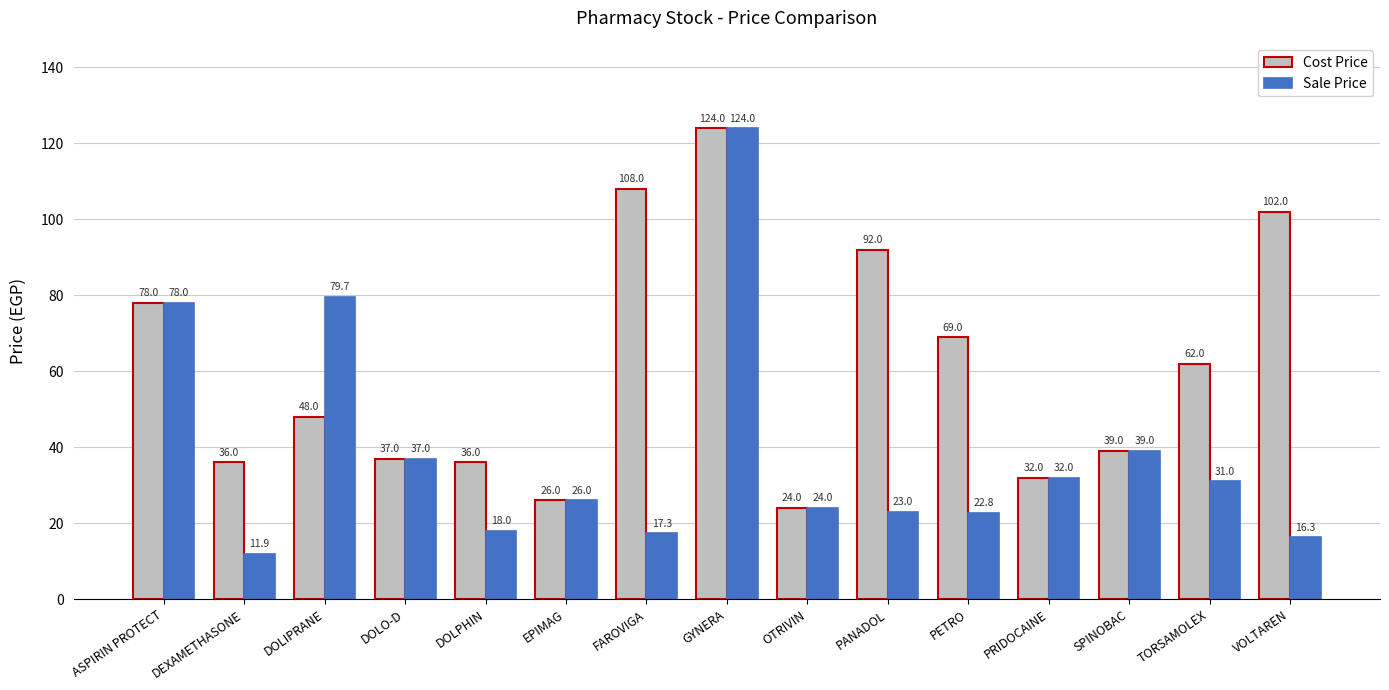

At how many categories does at least one series exceed 86?

4